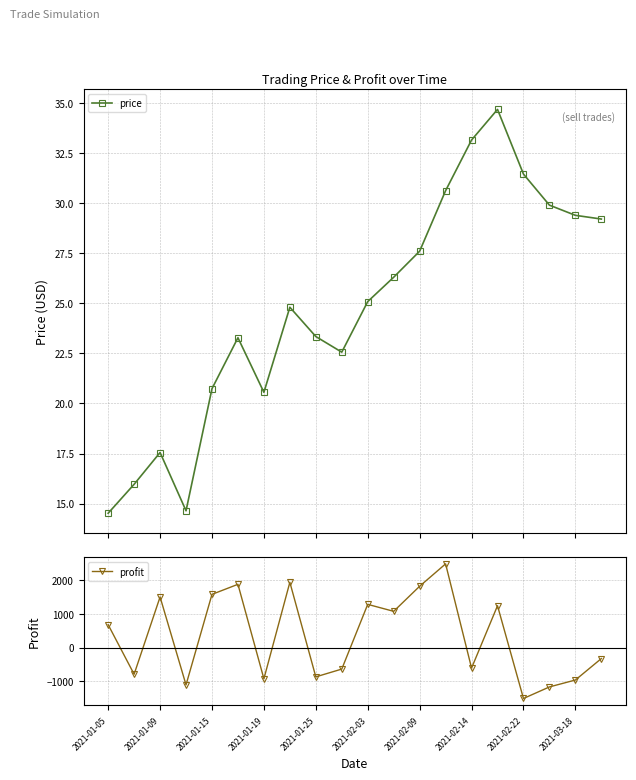

How many negative values does the profit series have?

10